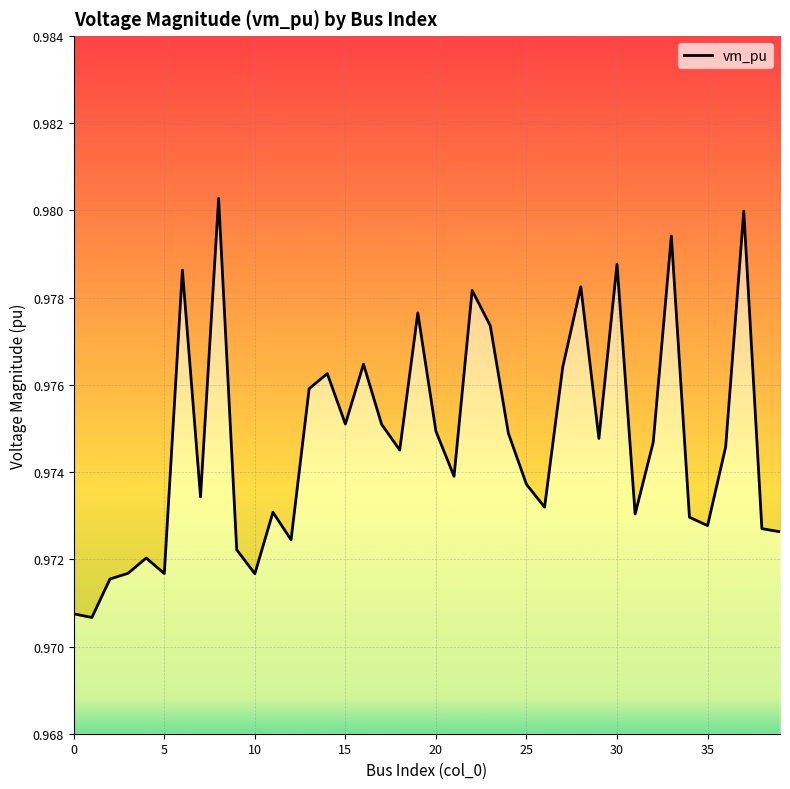

The chart shows a value of 0.2 at 30. True or false?

False